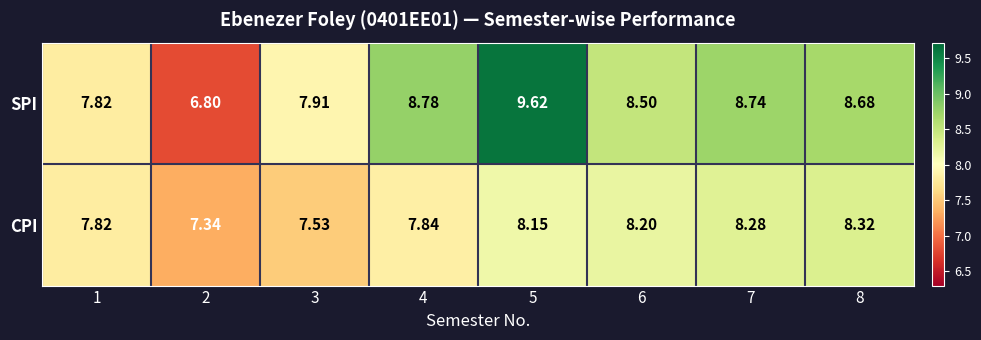

Rank the series at 4 from highest to lowest value.

SPI, CPI